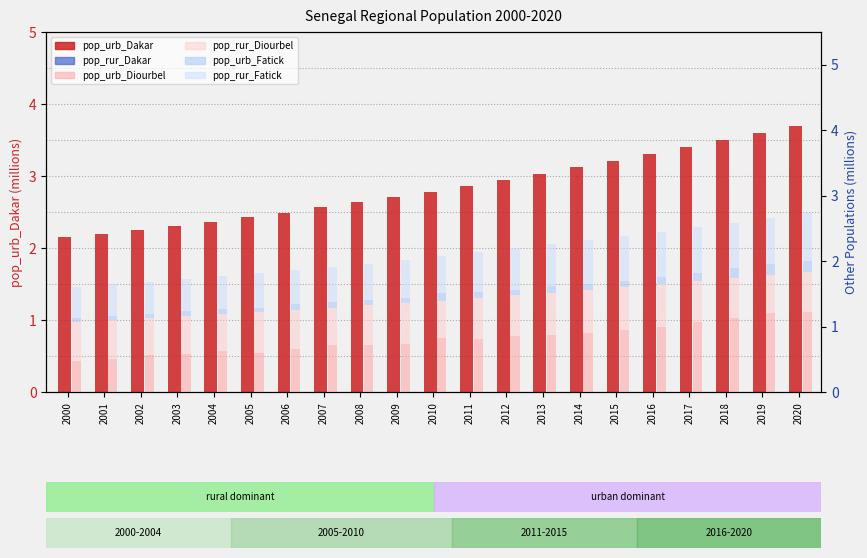

Is it true that pop_urb_Dakar equals 2.9 at 2012?

True